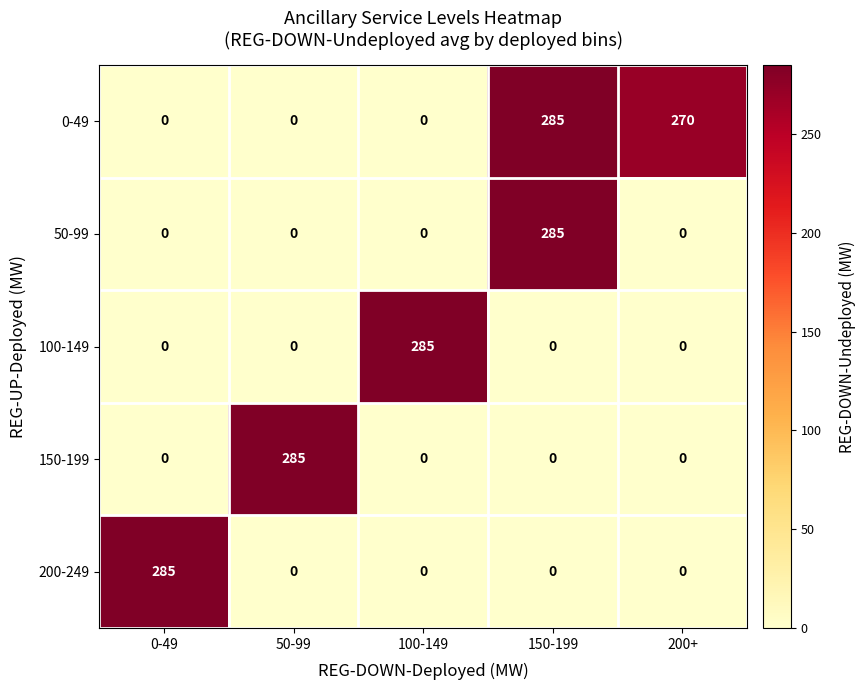

What is the difference between the maximum and minimum values in the 200-249 series?

285